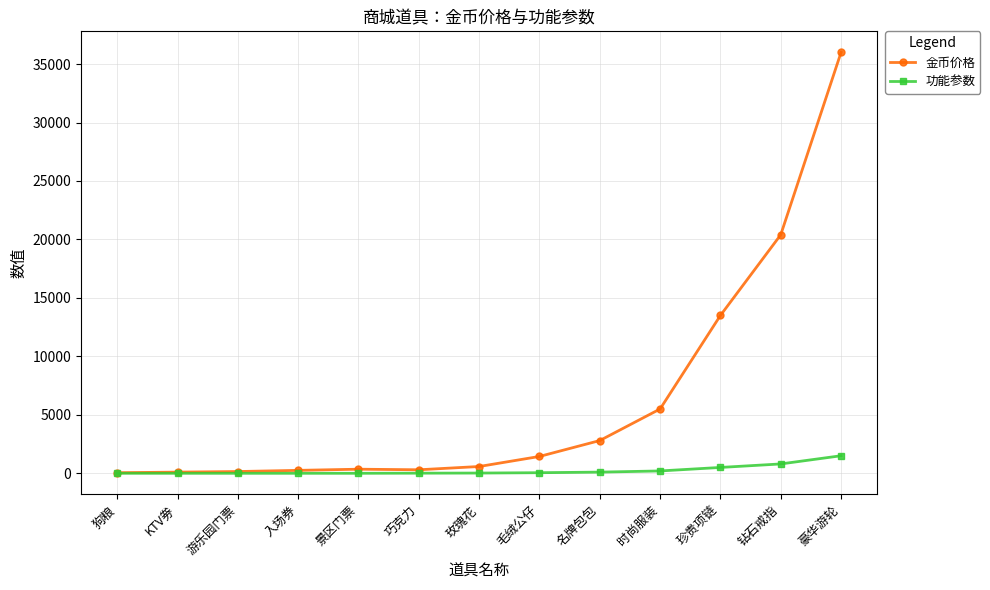

What is the difference between the maximum and minimum values in the 金币价格 series?

35950